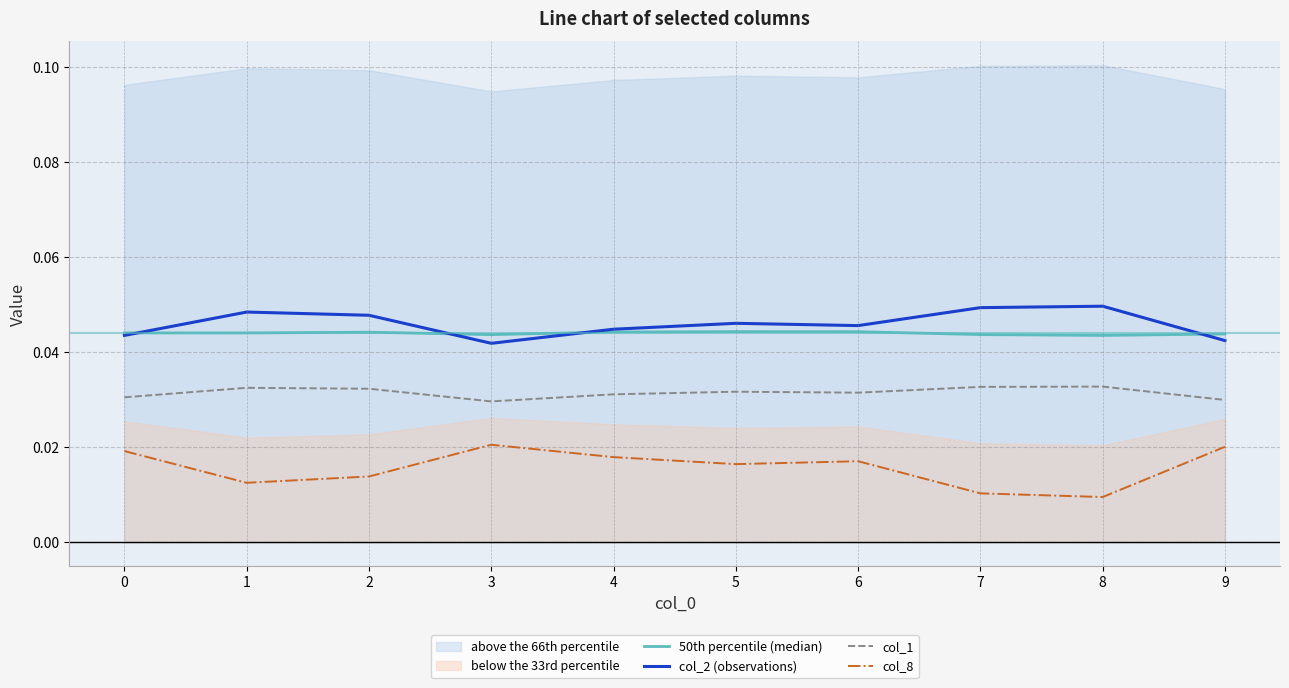

Which has a higher value, 2 or 4?

4